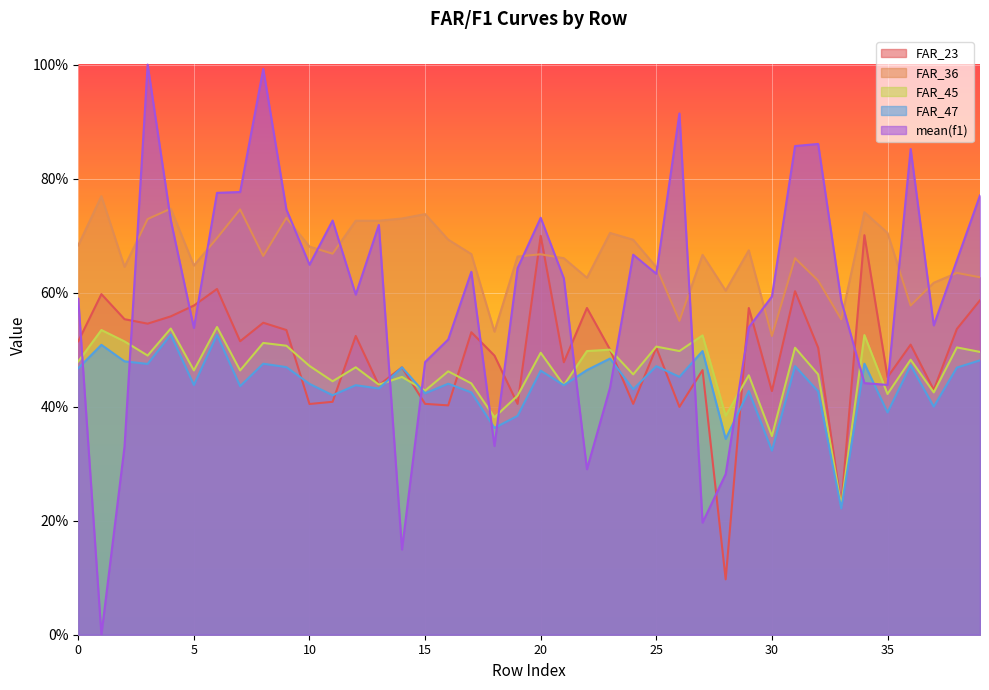

In FAR_45, how many points are higher than both neighbors (excluding endpoints)?

16